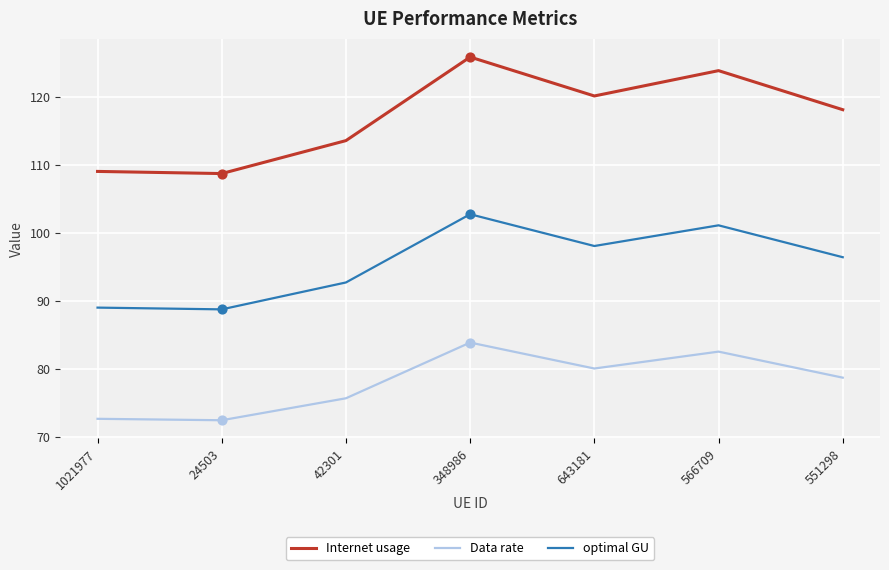

What are all the series names shown in the legend?

Internet usage, Data rate, optimal GU